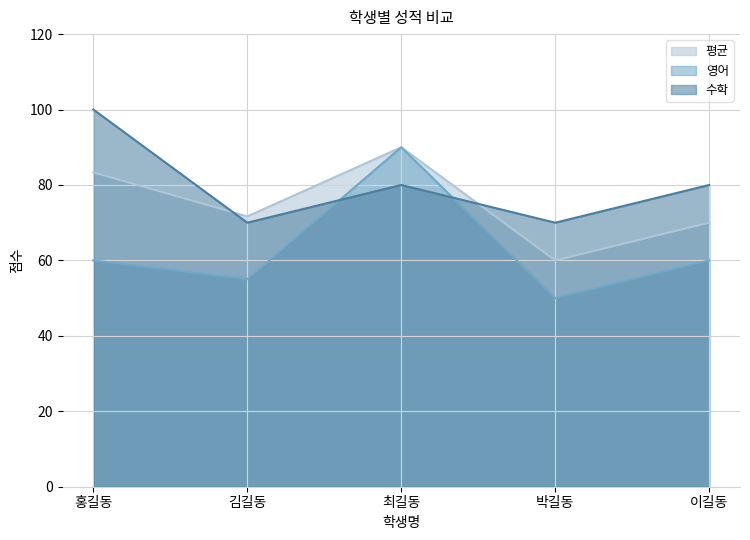

Which series ends up on top after the final intersection of 수학 and 영어?

수학